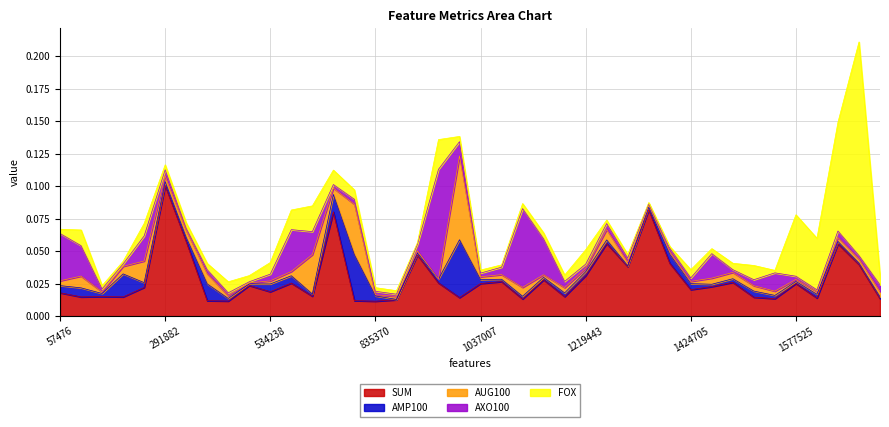

True or false: AUG100 has a value of 0.0 at 534238.

True